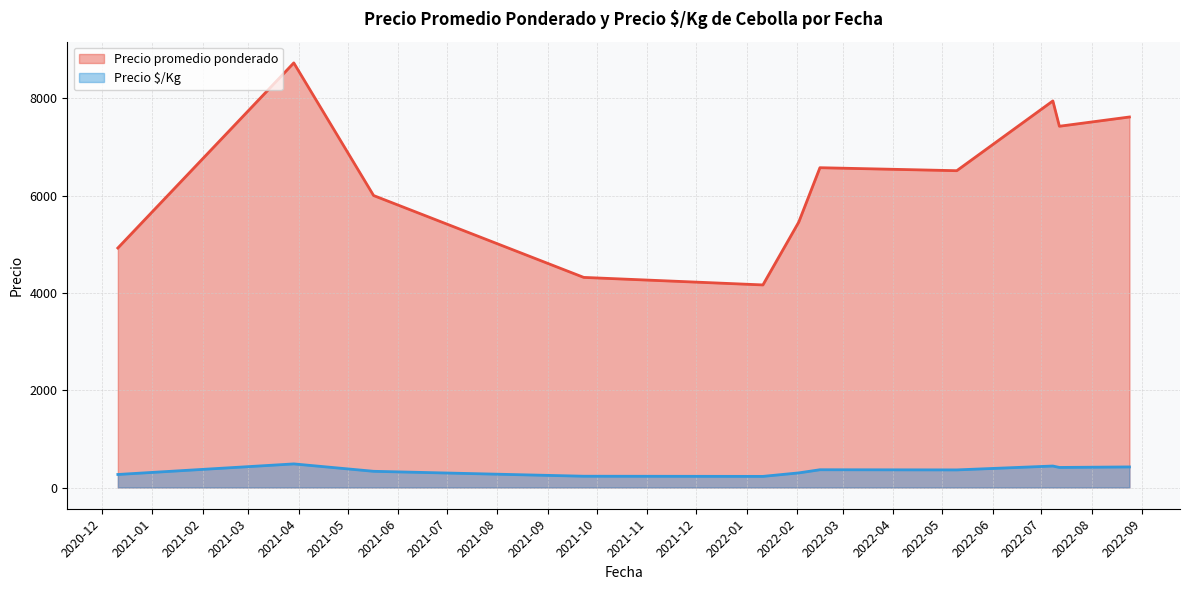

True or false: Precio promedio ponderado and Precio $/Kg intersect in this chart.

False